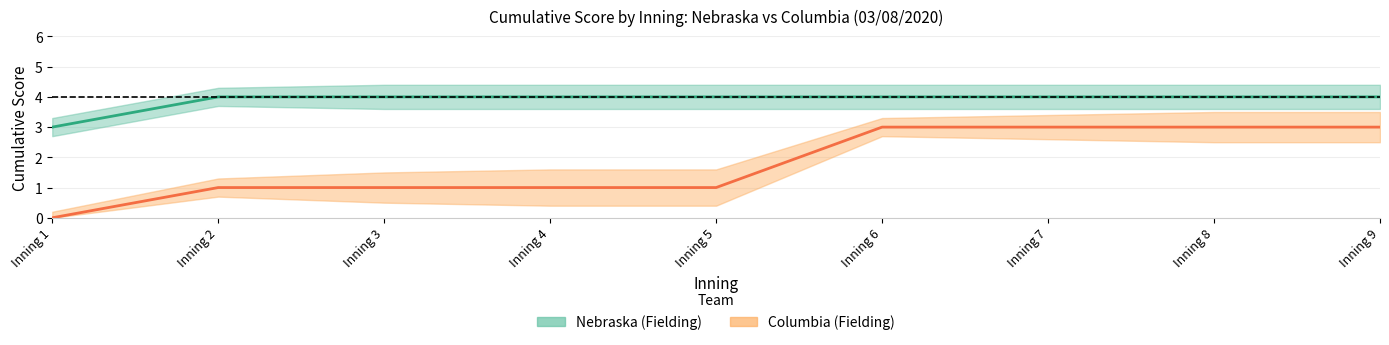

Which series has the largest total across all categories?

Nebraska